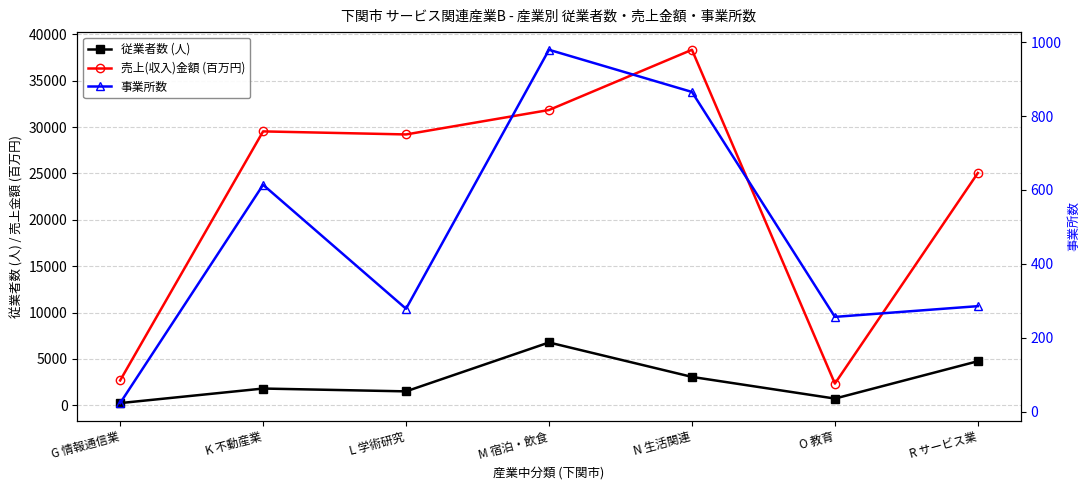

What is the sum of the 事業所数 values at K 不動産業 and G 情報通信業?

638